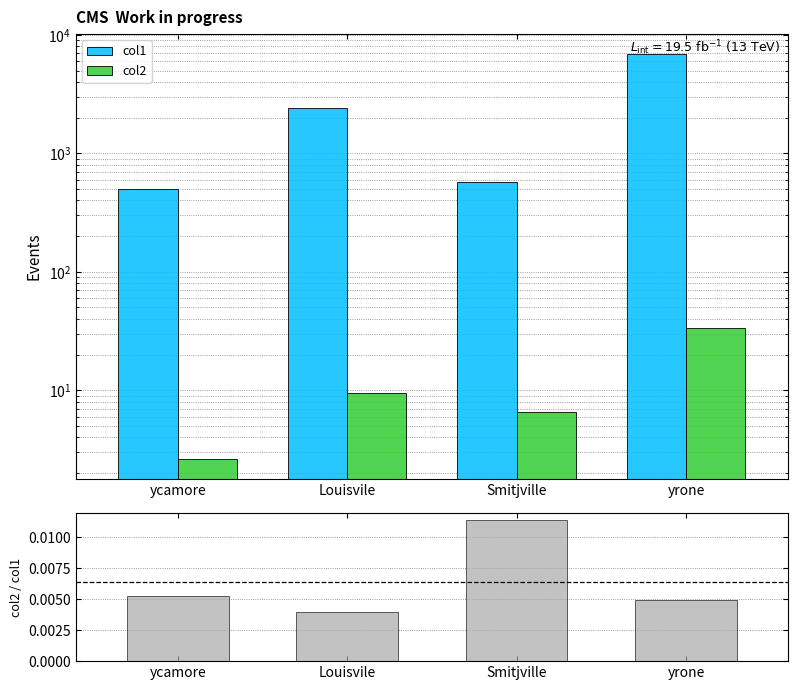

How many data points in col2 are less than 9?

2